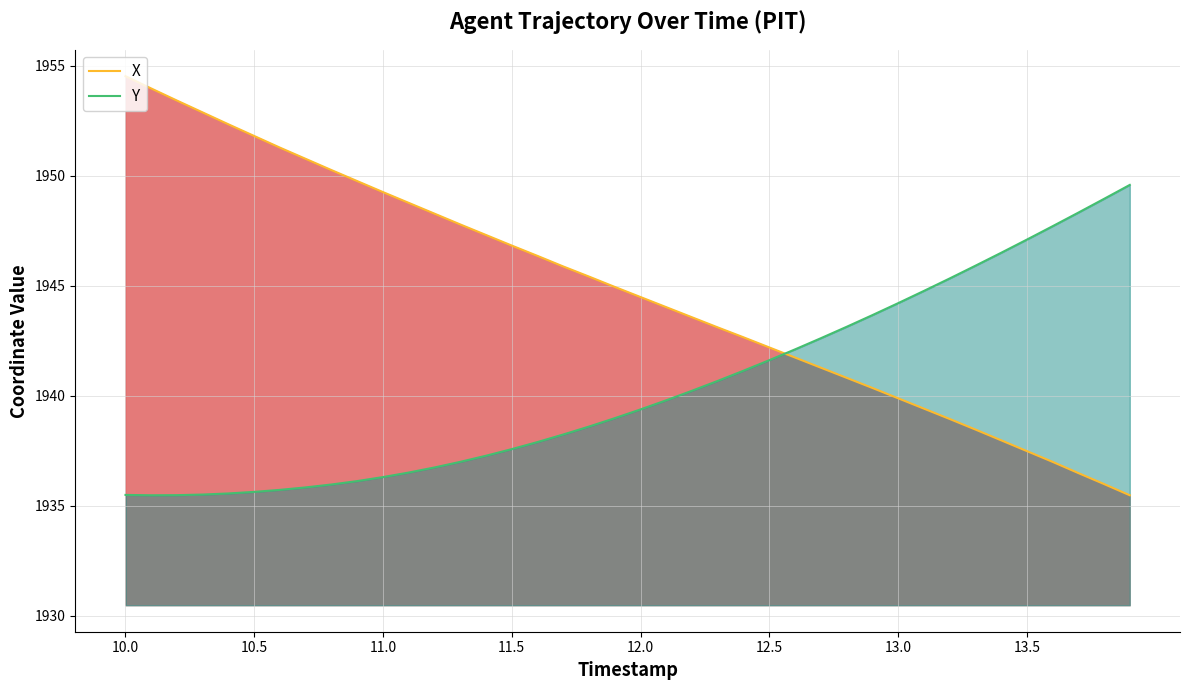

What is the highest value of the Y series?

1949.6